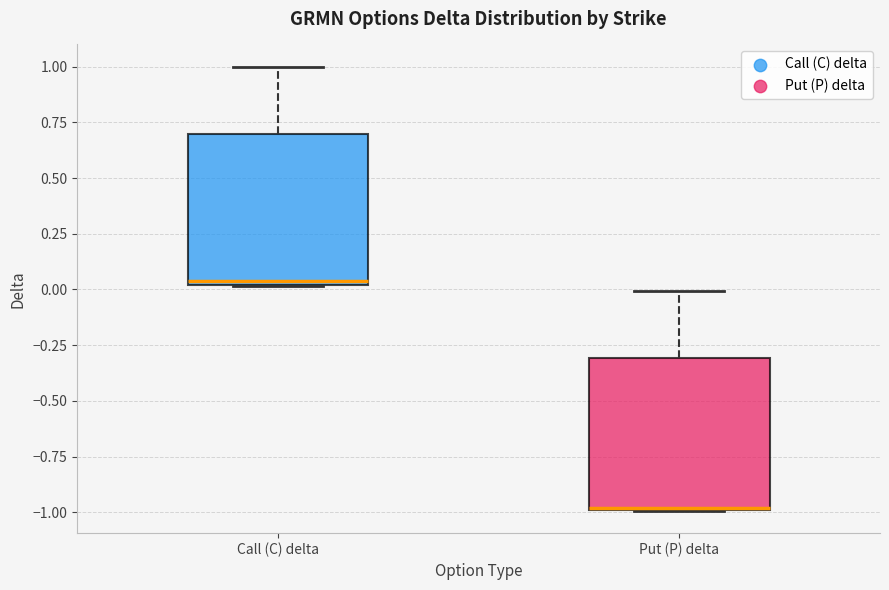

Where is the lower edge of the box for Call (C) delta on the y-axis? The values are not printed on the chart, so give them approximately, as read against the axis.

0.00